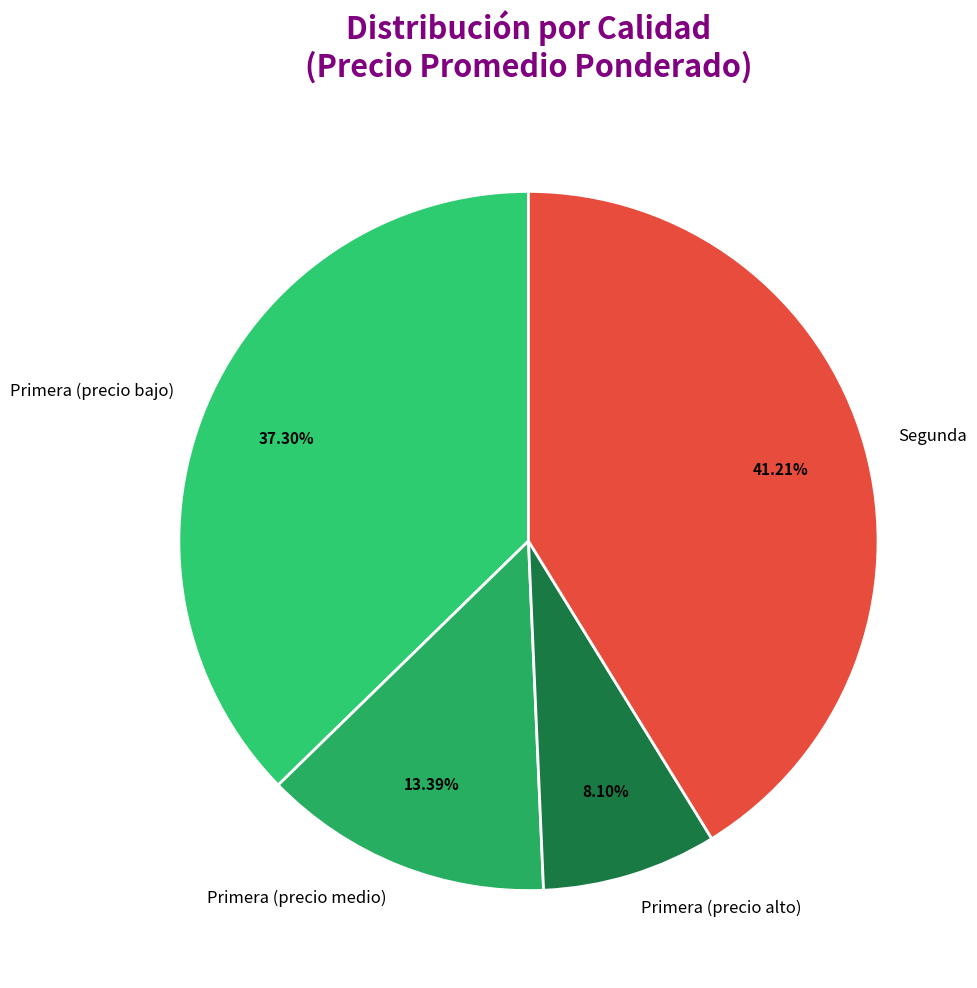

Which category has the smallest portion of the pie?

Primera (precio alto)